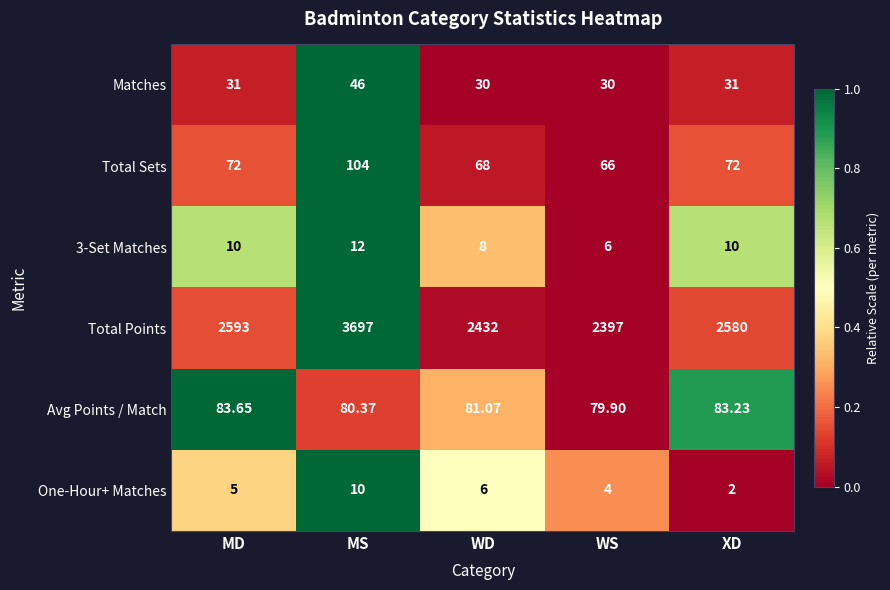

Where does the Avg Points / Match series first go above 81?

MD